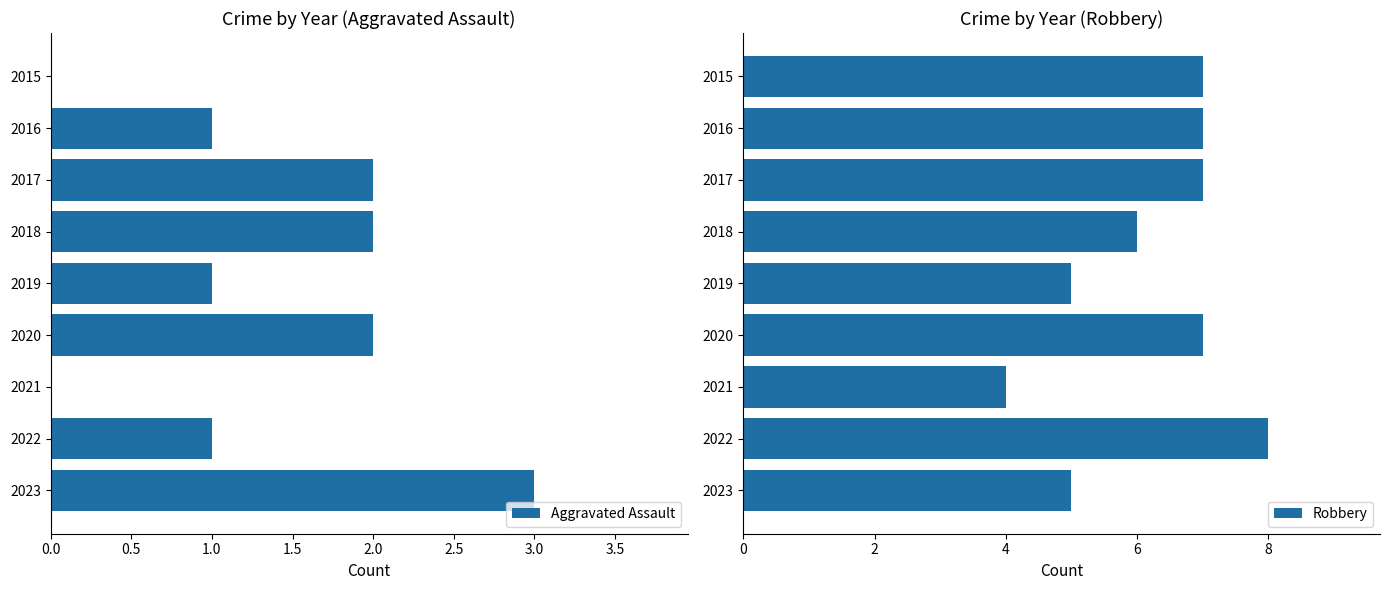

True or false: Robbery has a value of 11 at 2022.

False